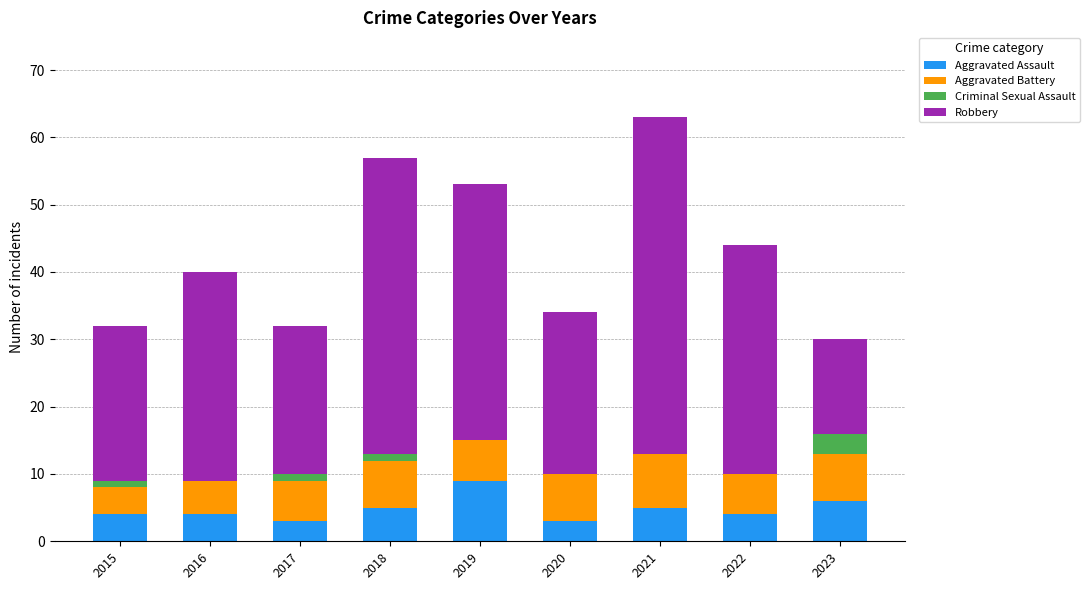

How many categories are shown in the chart?

9